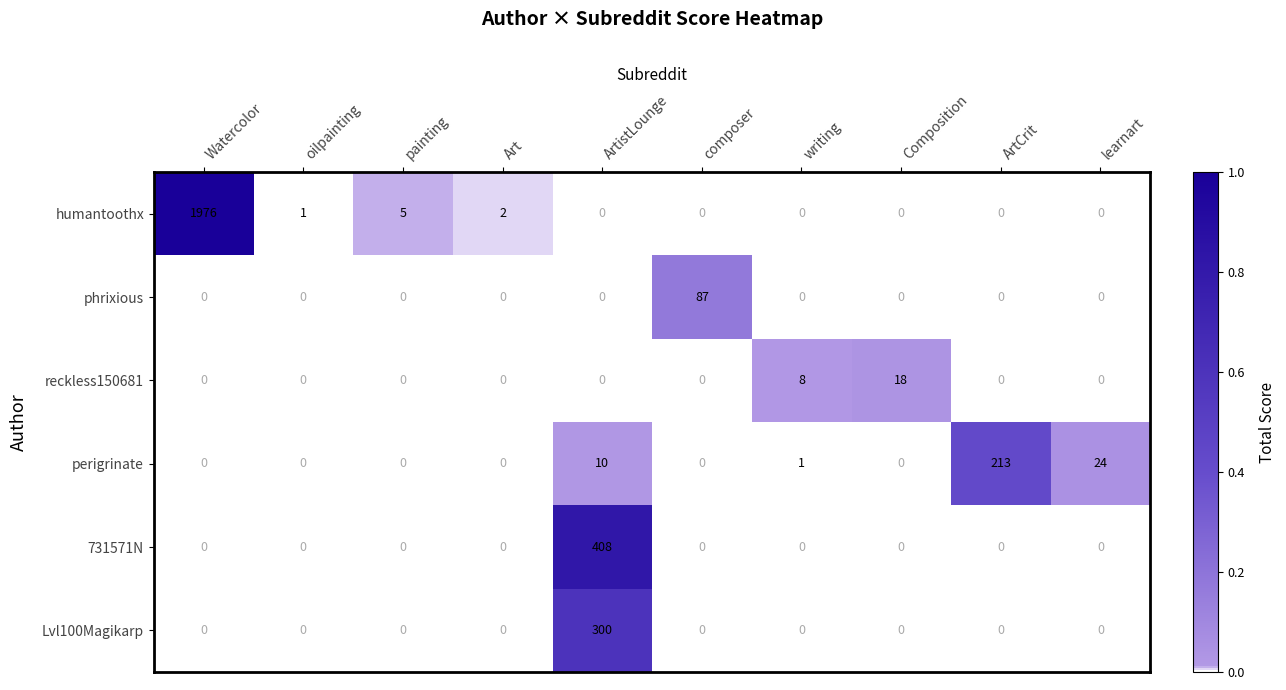

How many distinct data groups are displayed?

6